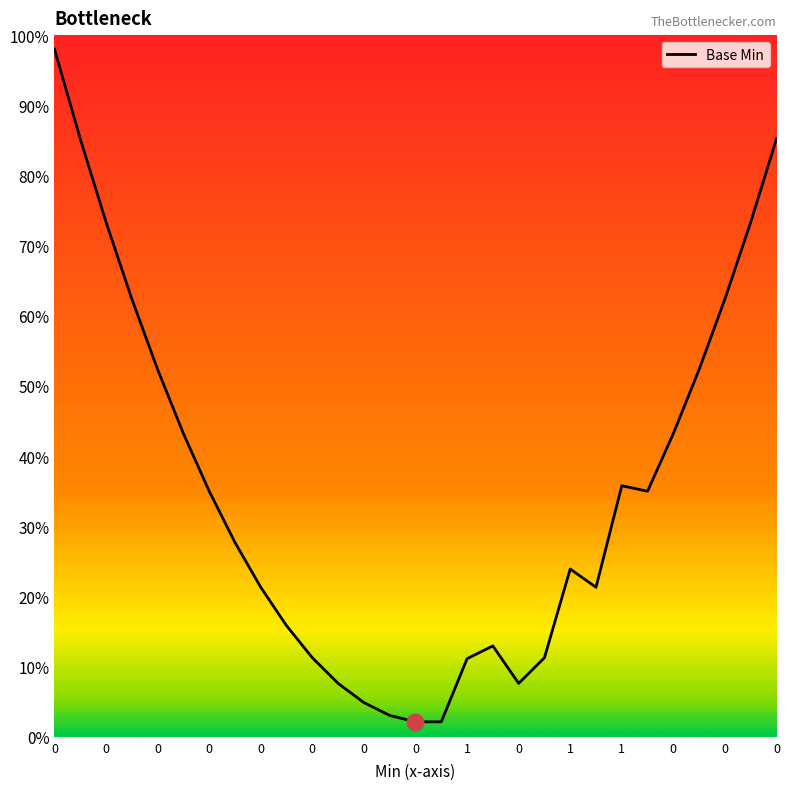

Does the chart display data point markers on the line(s)?

No